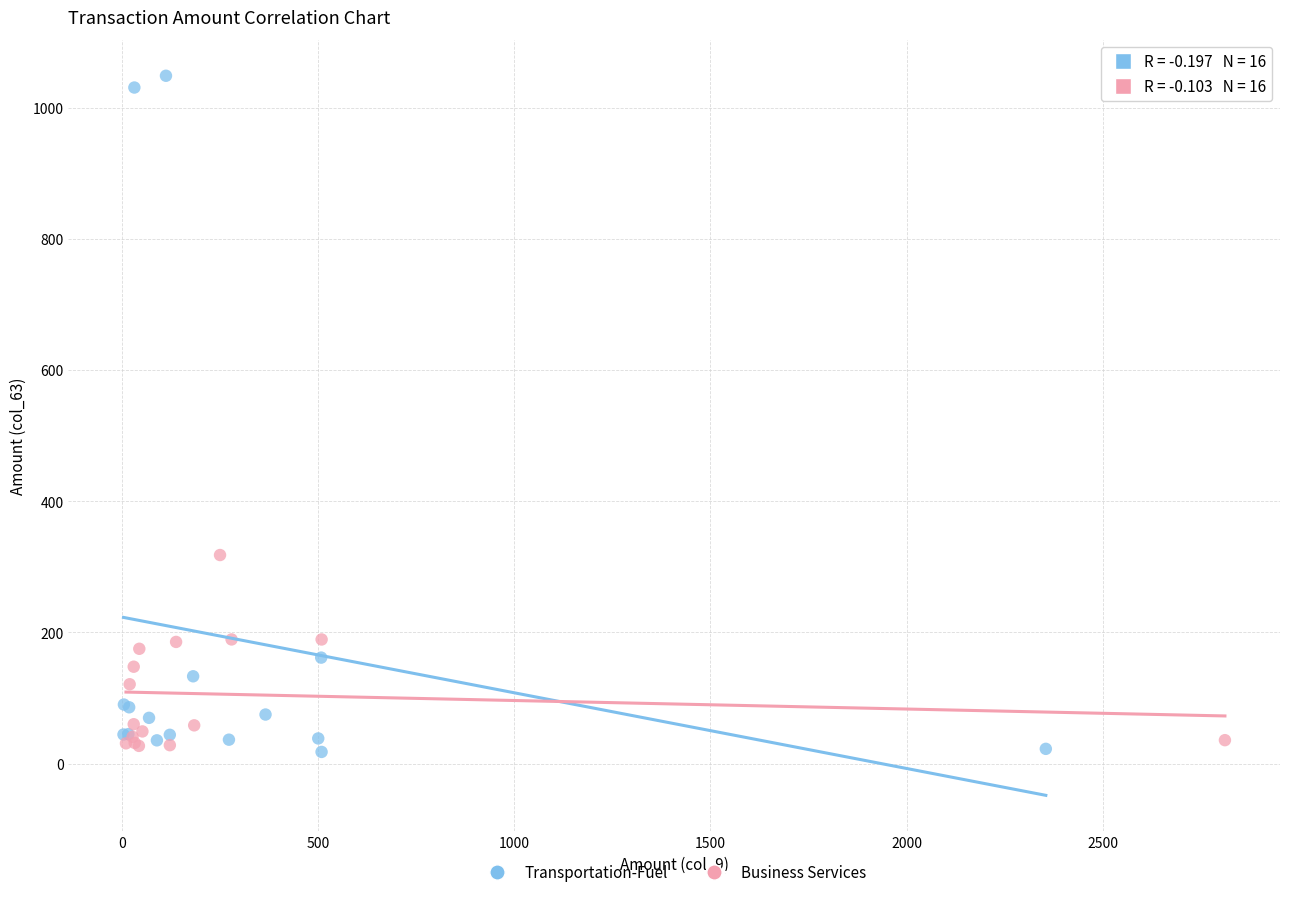

Which series reaches the maximum Y coordinate?

Transportation-Fuel